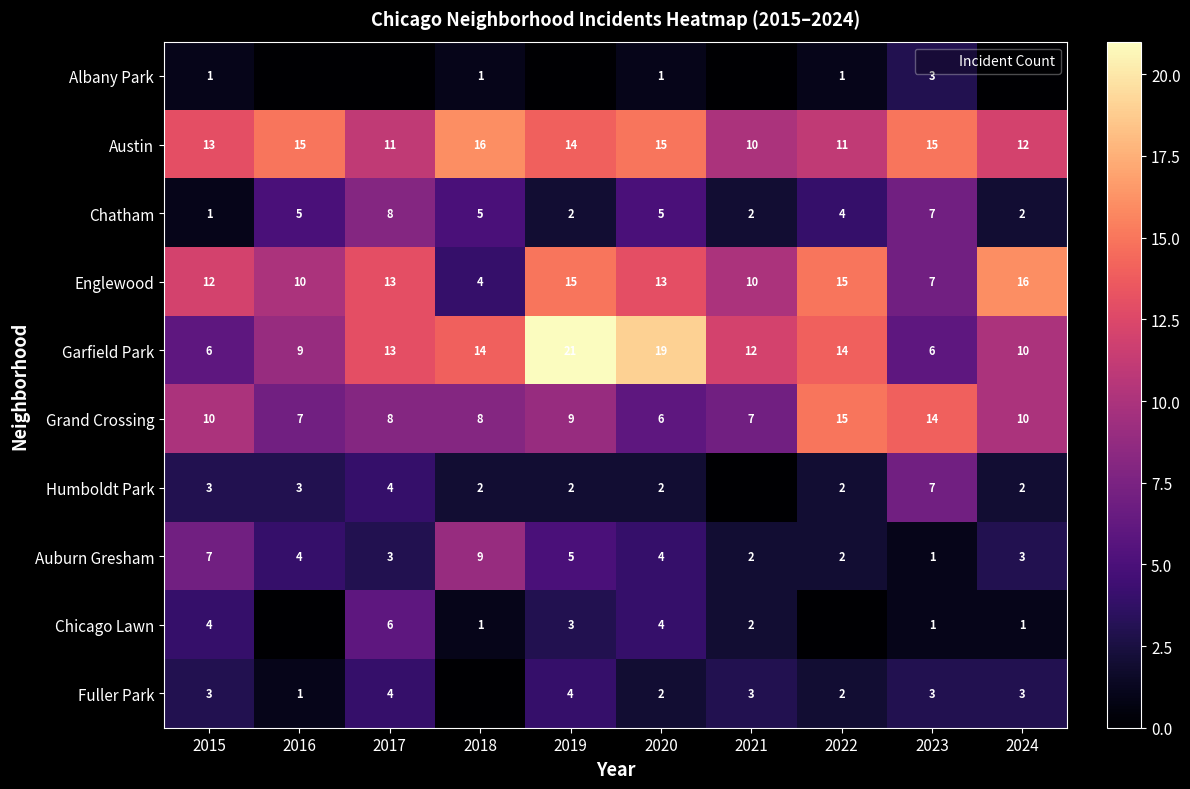

How many distinct data groups are displayed?

10